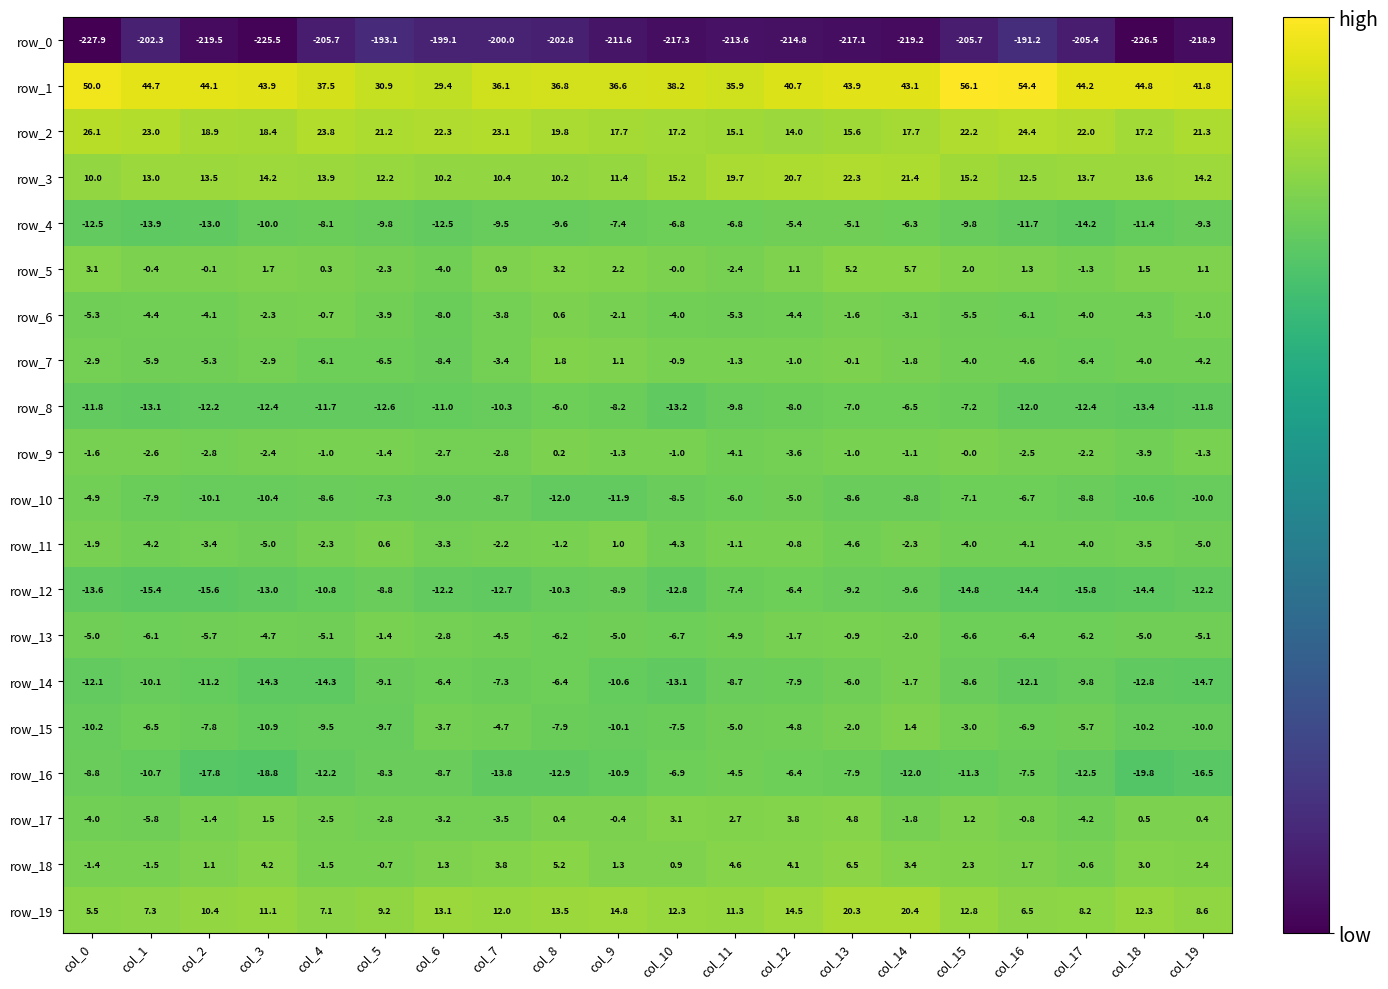

Count the number of data series in this chart.

20